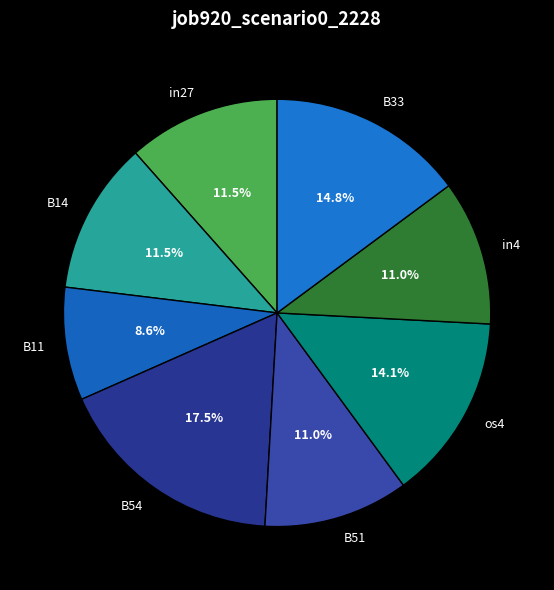

Which slice is the largest?

B54